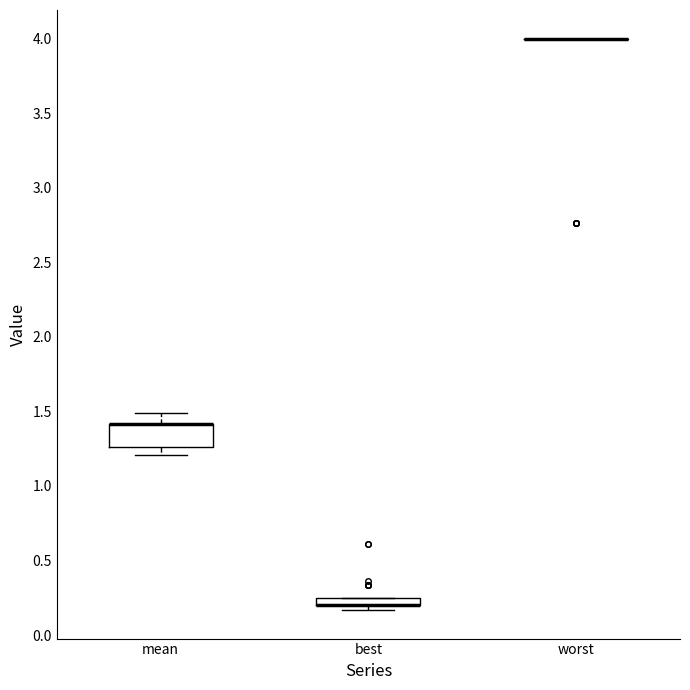

Which box is the tallest, from its lower edge to its upper edge?

mean